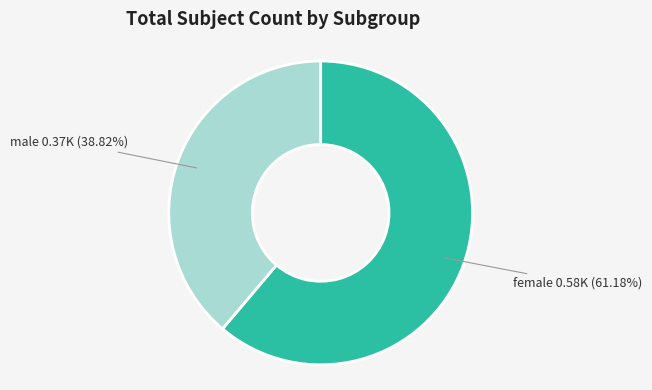

What percentage is NOT represented by female?

38.8%